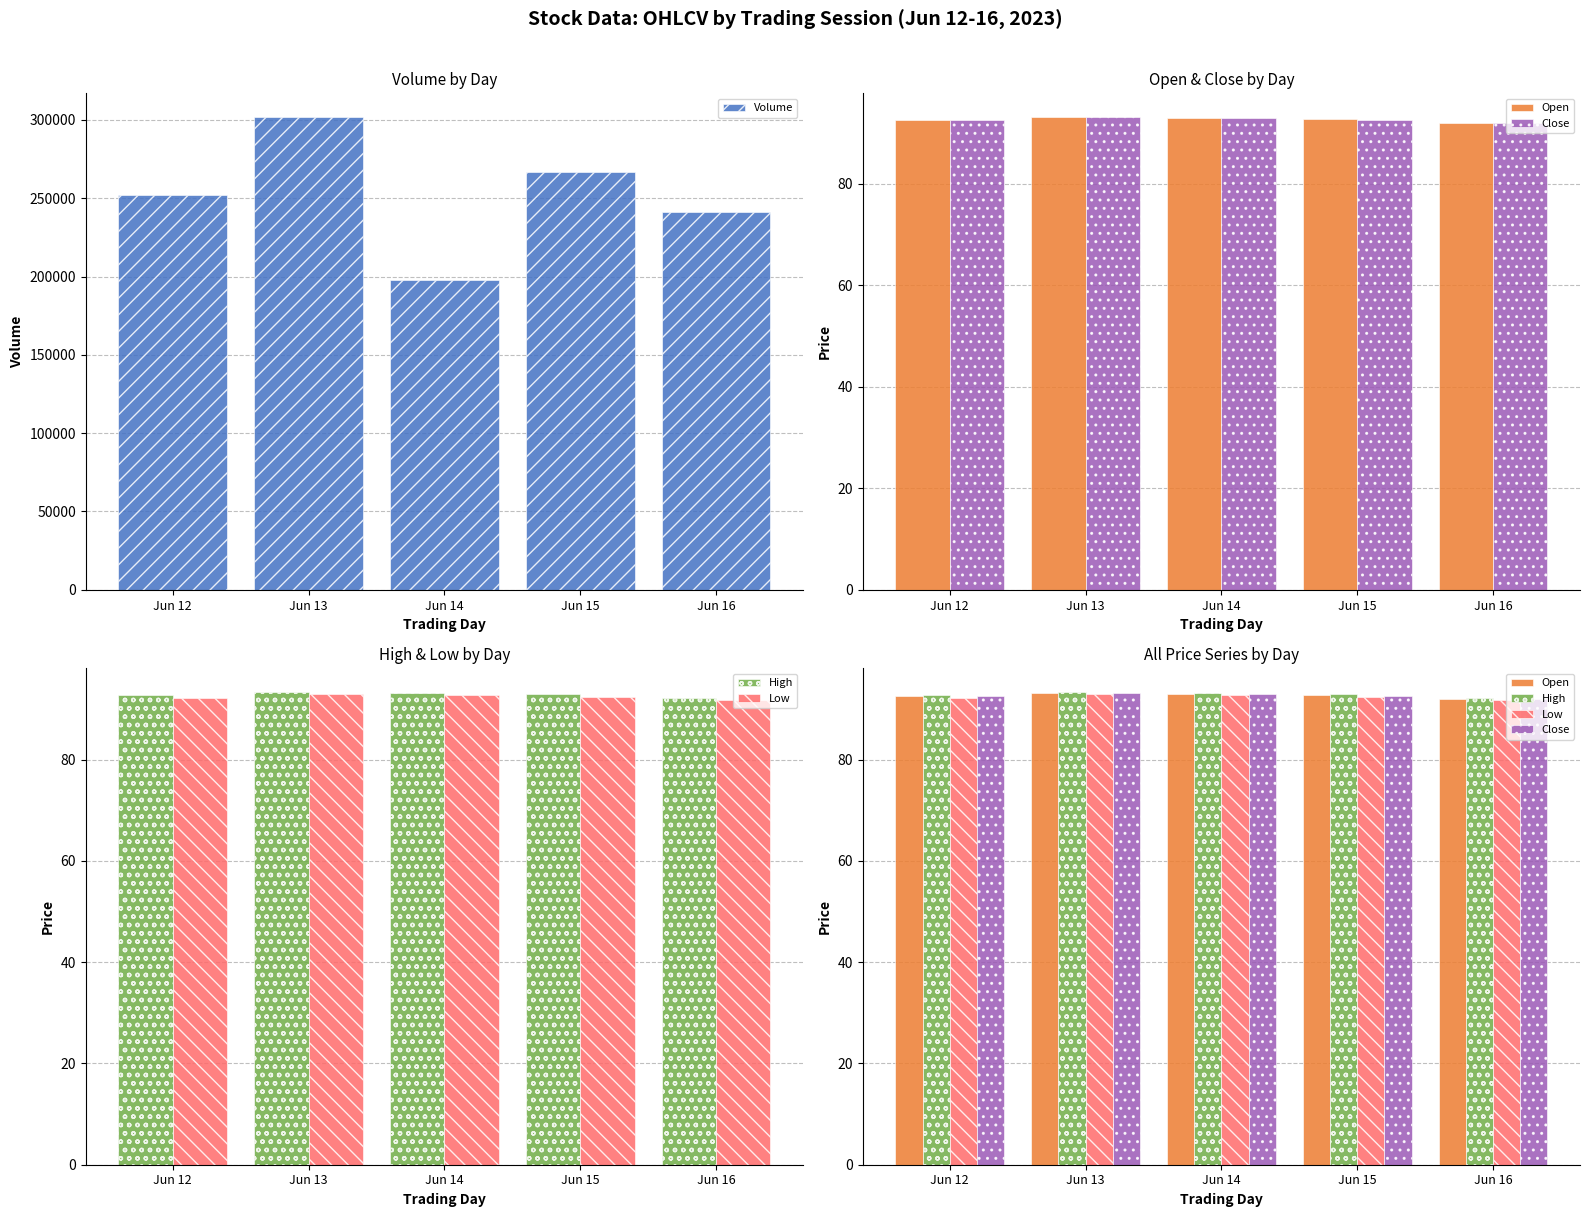

Reading right to left, what are all the values shown in this chart?

Volume: 241207.7	266613.8	197662.5	301796.2	252067.2
Open: 92.0	92.7	93.0	93.1	92.5
Close: 92.0	92.5	92.9	93.1	92.5
High: 92.3	92.9	93.1	93.4	92.7
Low: 91.8	92.3	92.8	92.9	92.3